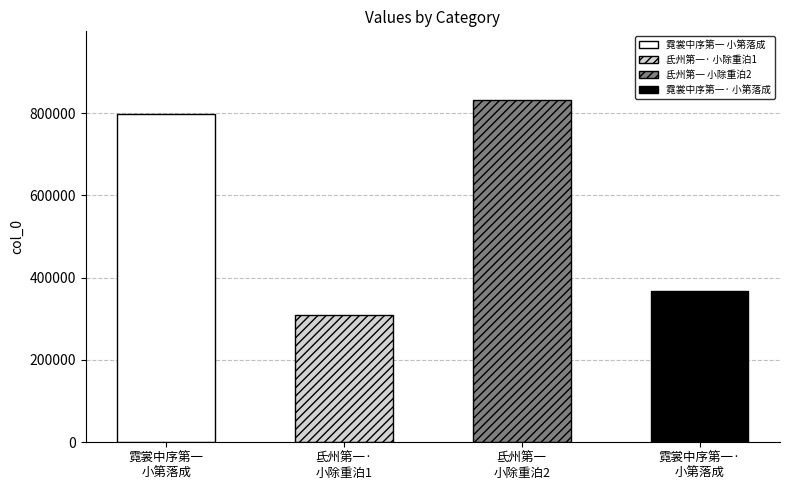

True or false: the data shows 368789 at 霓裳中序第一·小第落成，和羌个翁韵.

True